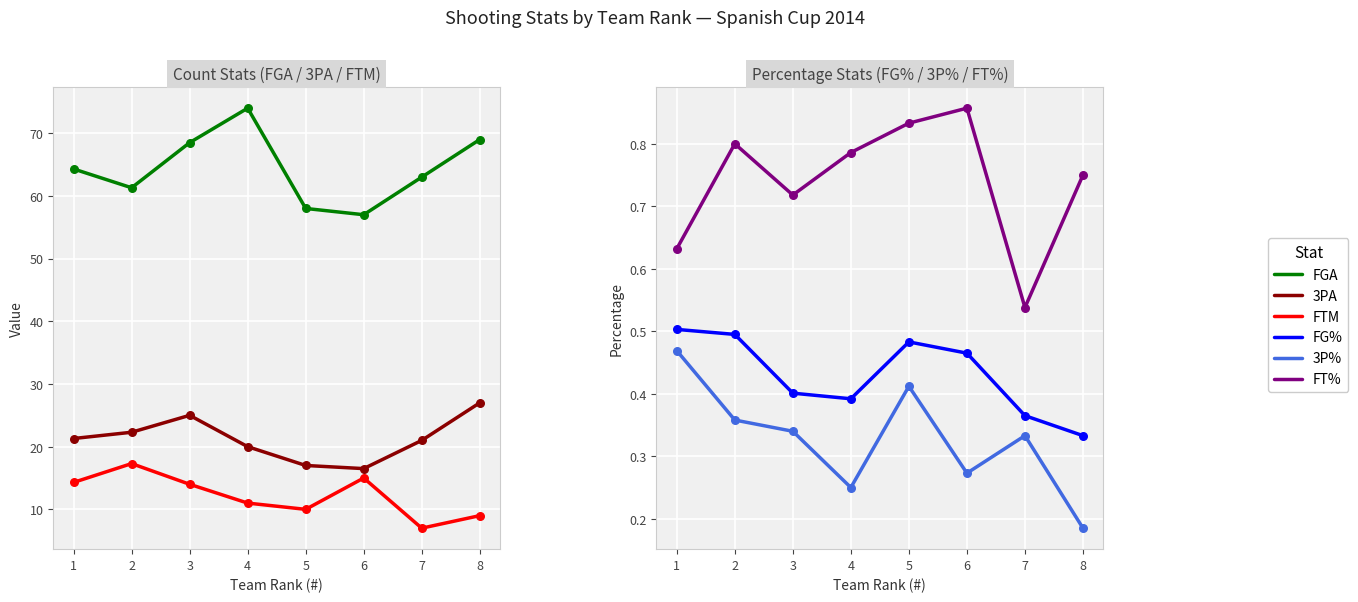

Which series has the widest spread of Y values?

FGA